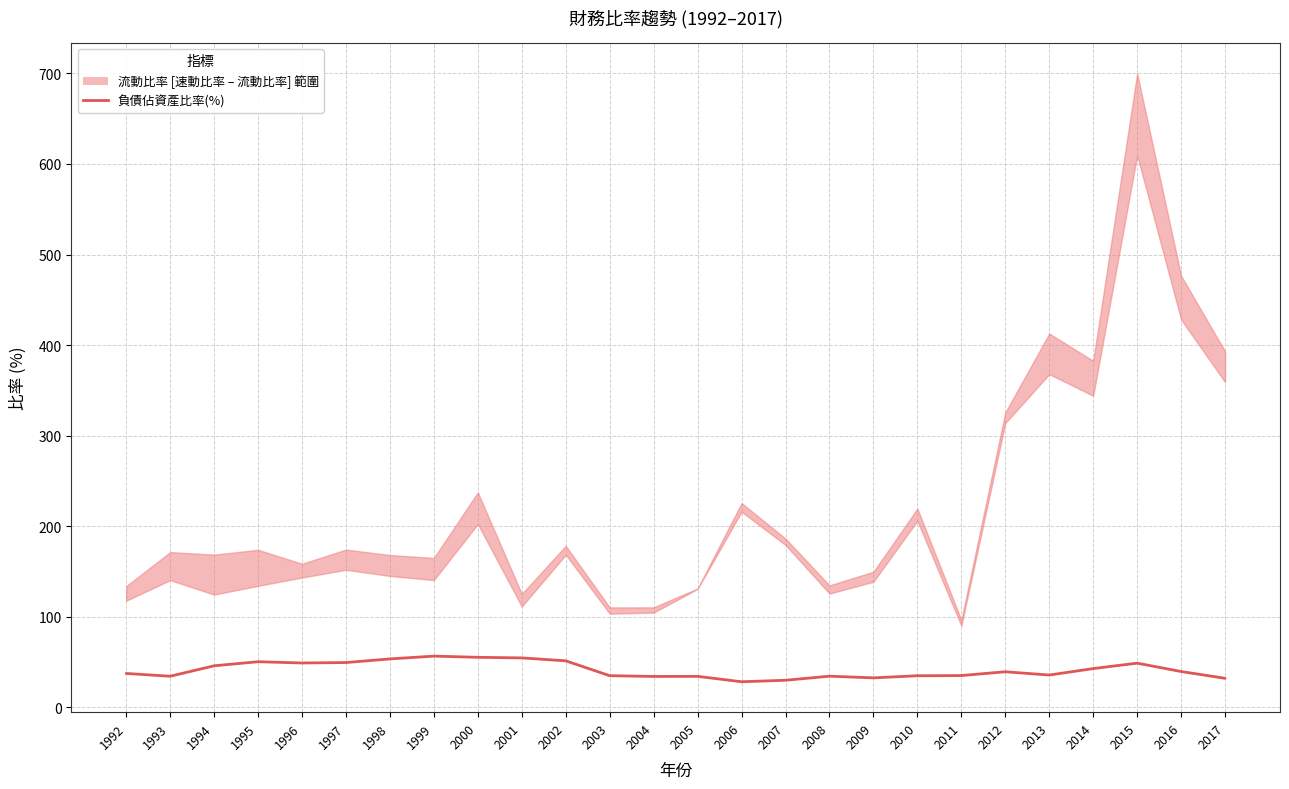

Reading left to right, extract all data points from this chart.

1992=37.4	1993=34.2	1994=45.8	1995=50.3	1996=48.9	1997=49.4	1998=53.4	1999=56.5	2000=55.2	2001=54.5	2002=51.3	2003=34.9	2004=34.0	2005=34.1	2006=28.2	2007=29.8	2008=34.3	2009=32.5	2010=34.8	2011=35.0	2012=39.2	2013=35.6	2014=42.7	2015=48.7	2016=39.5	2017=32.0